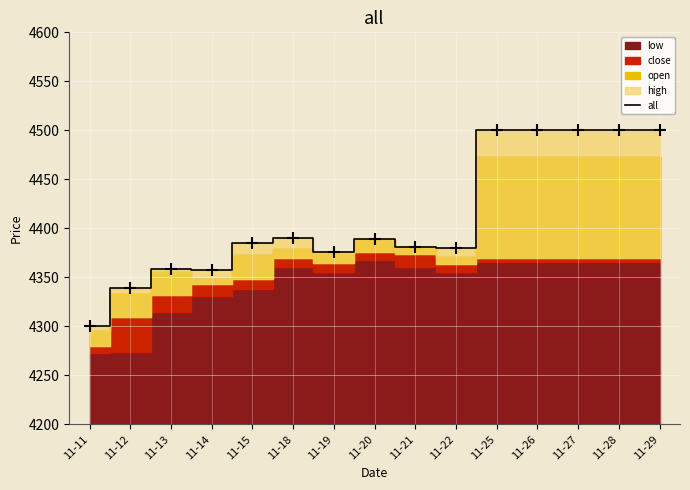

At which category does the data reach its first local valley?

11-14